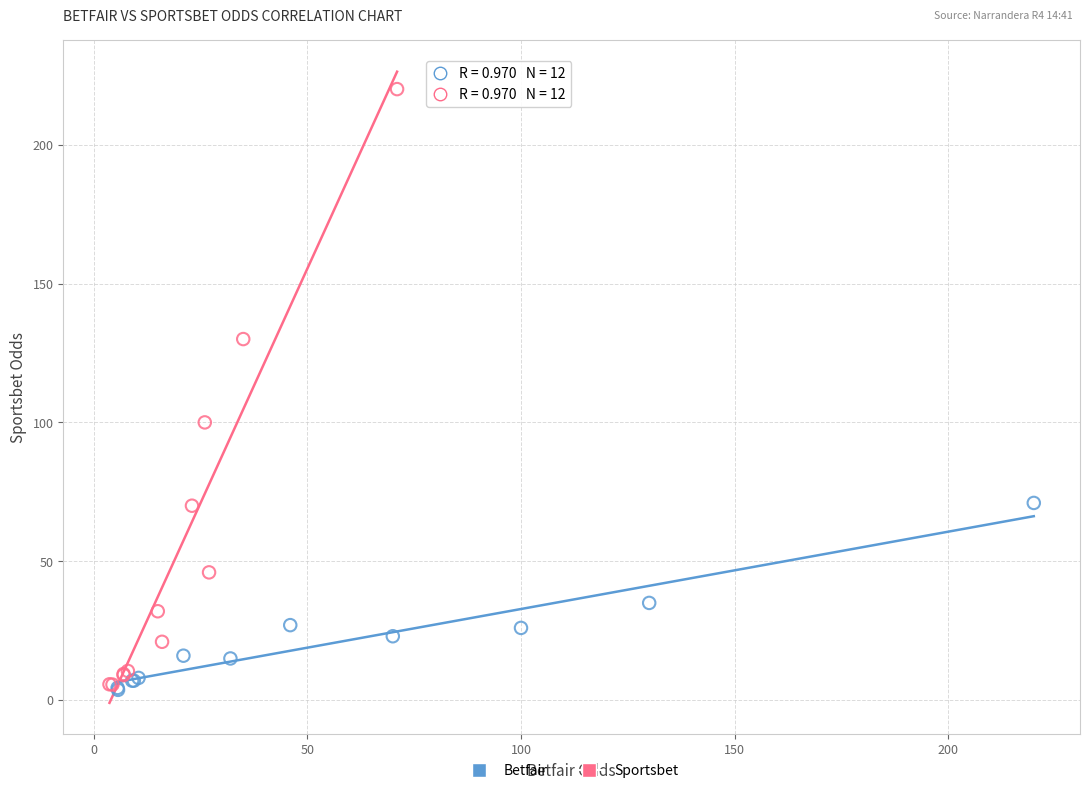

Which series has the largest Y range (max minus min)?

Sportsbet